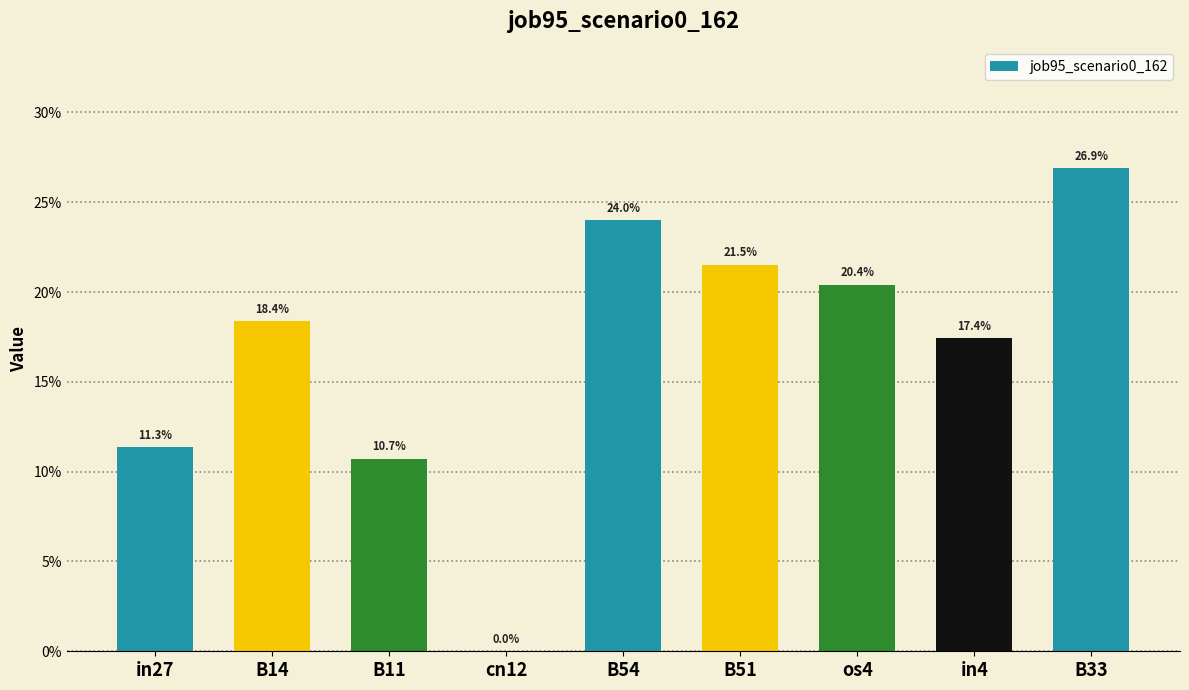

What is the difference between the maximum and minimum values?

0.3